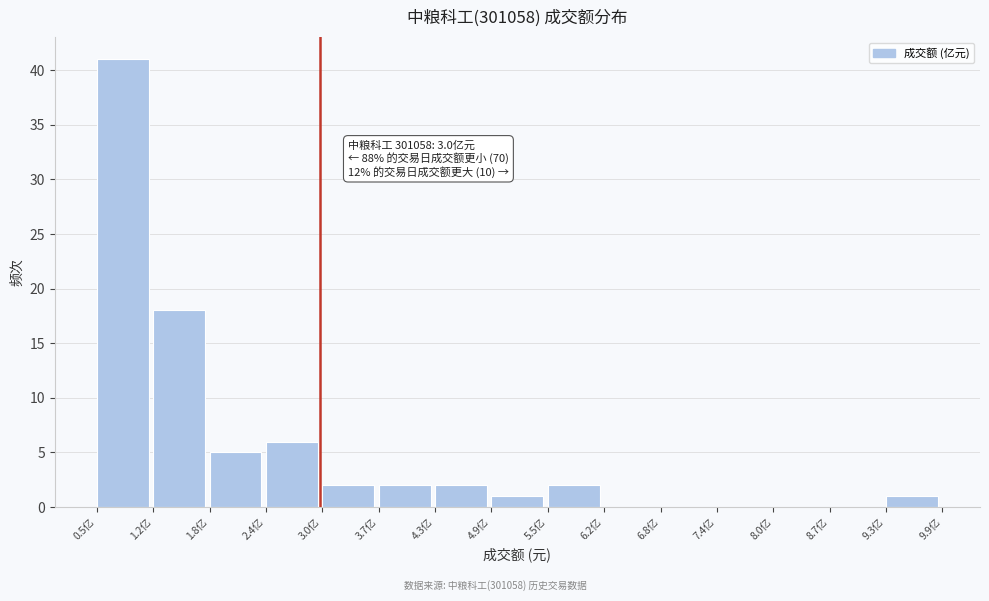

Over which range of the x-axis is the bar tallest?

0.5 to 1.2